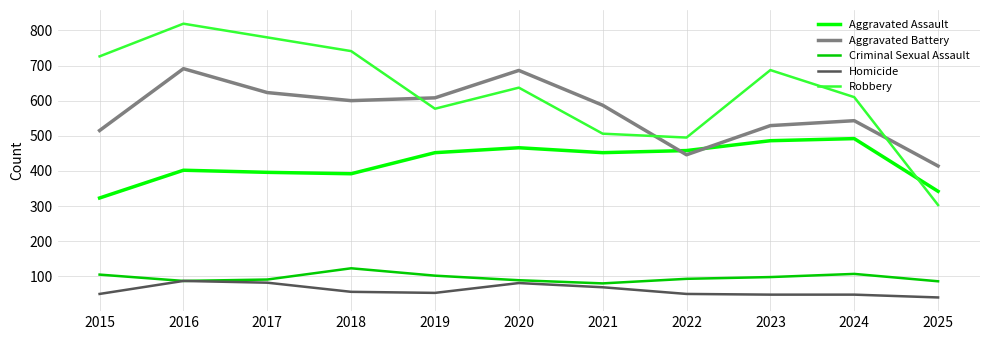

How many series are shown in this chart?

5